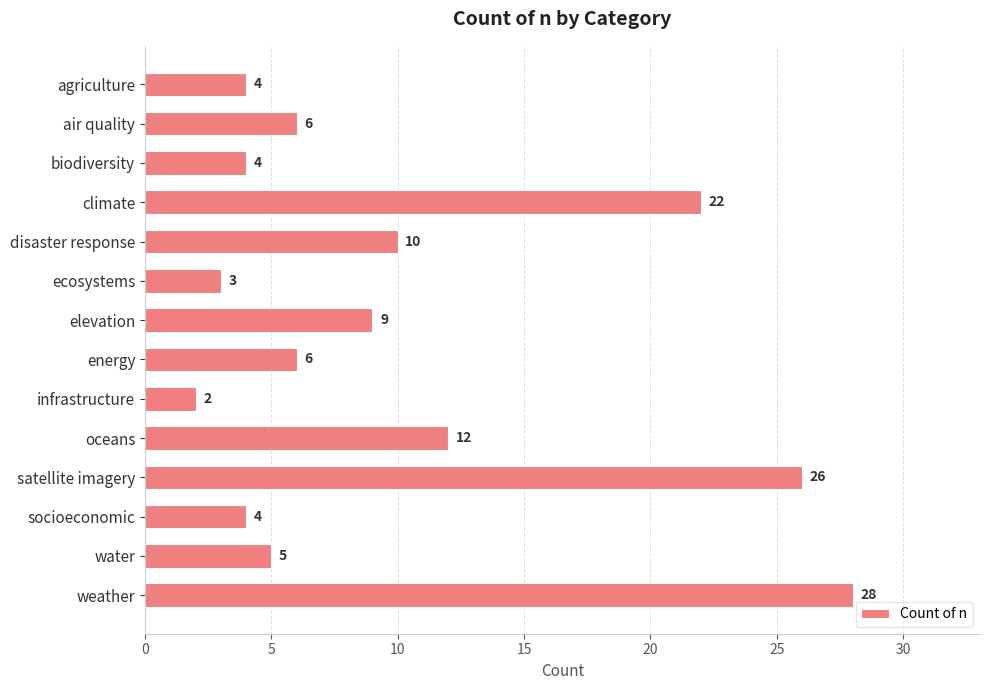

What is the value of the 11th bar from the top?

26